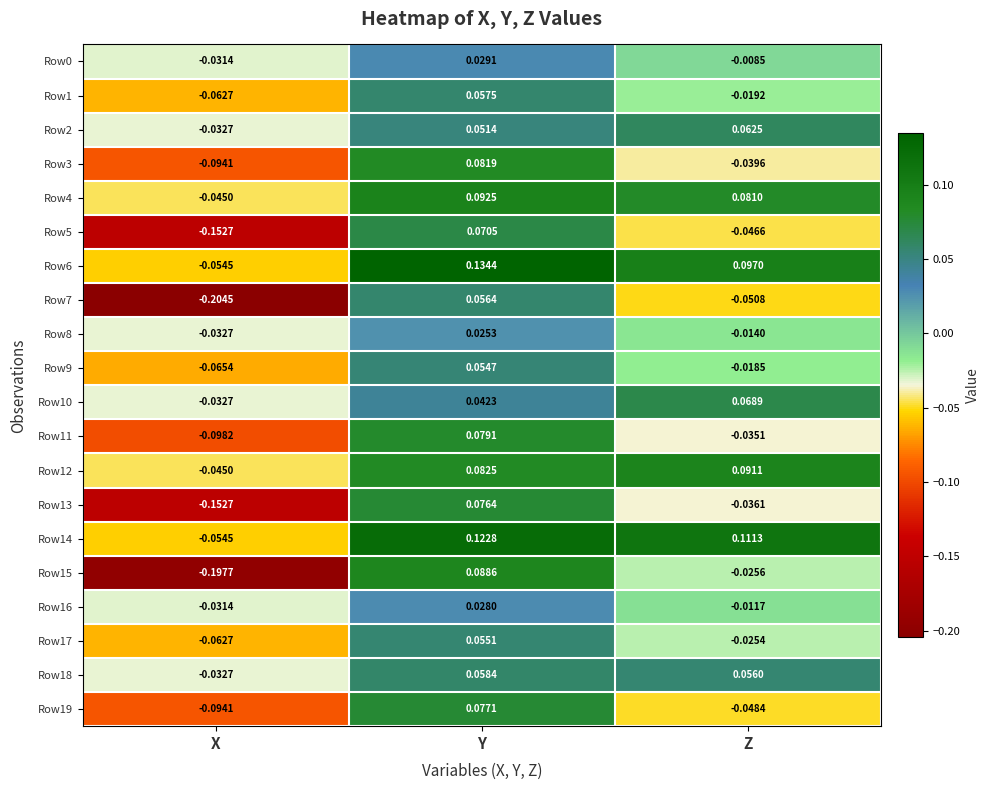

Which category has the highest value across all series?

Y